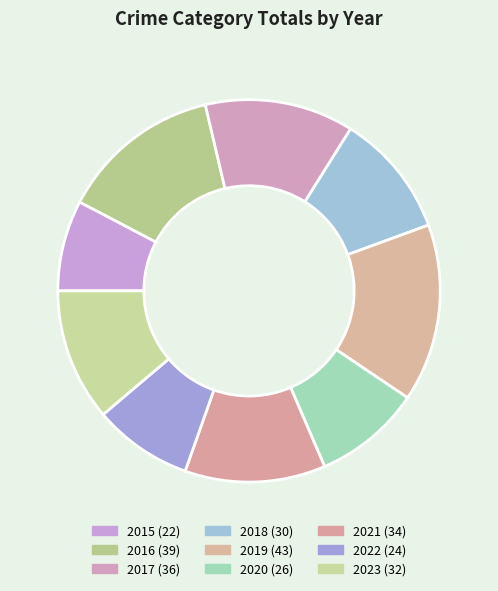

Which slice is the largest?

2019